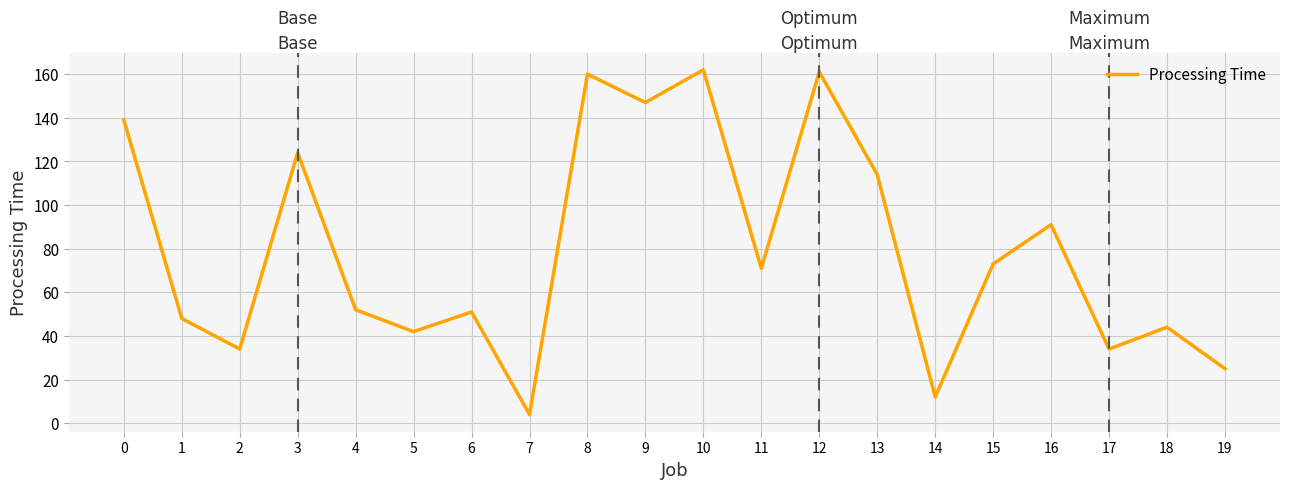

True or false: the data shows 131 at 16.

False